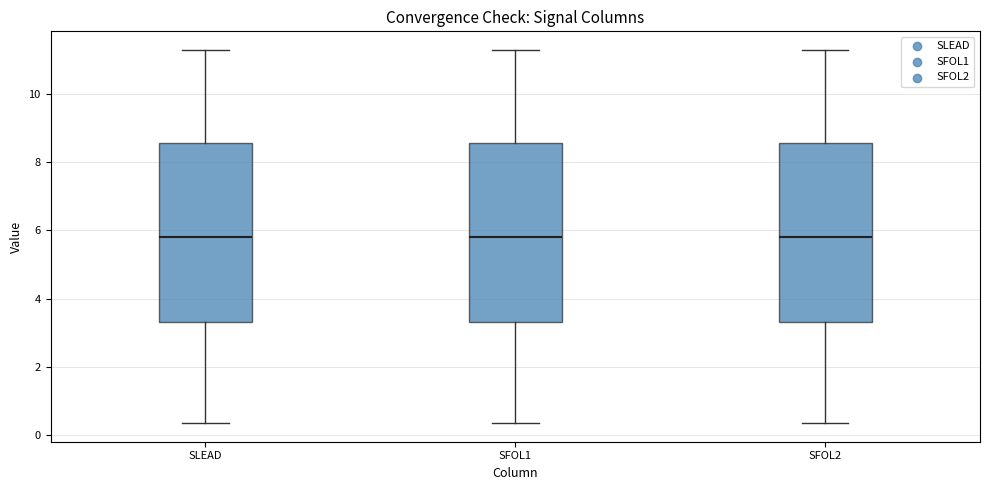

Where does the upper whisker of the box for SFOL2 end on the y-axis? The values are not printed on the chart, so give them approximately, as read against the axis.

11.2